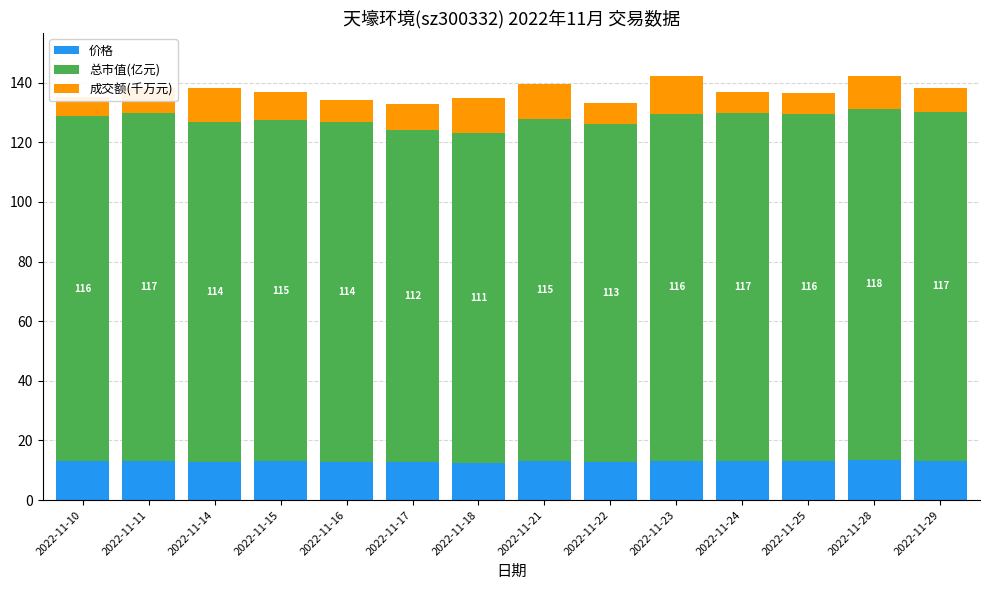

Rank the categories by 价格 value from highest to lowest.

2022-11-28, 2022-11-29, 2022-11-24, 2022-11-11, 2022-11-23, 2022-11-25, 2022-11-10, 2022-11-21, 2022-11-15, 2022-11-16, 2022-11-14, 2022-11-22, 2022-11-17, 2022-11-18